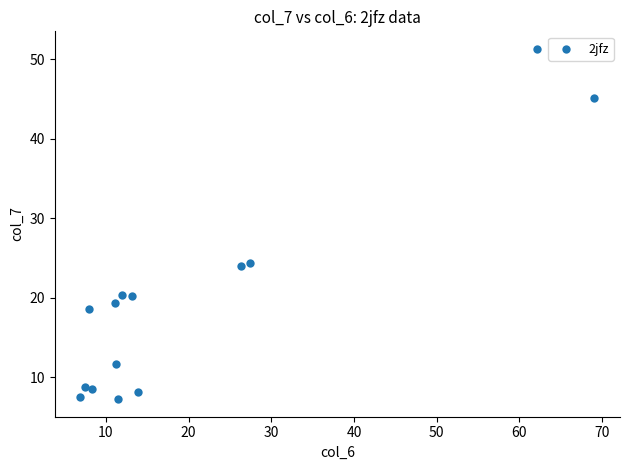

What is the range of X values (max minus min)?

62.1